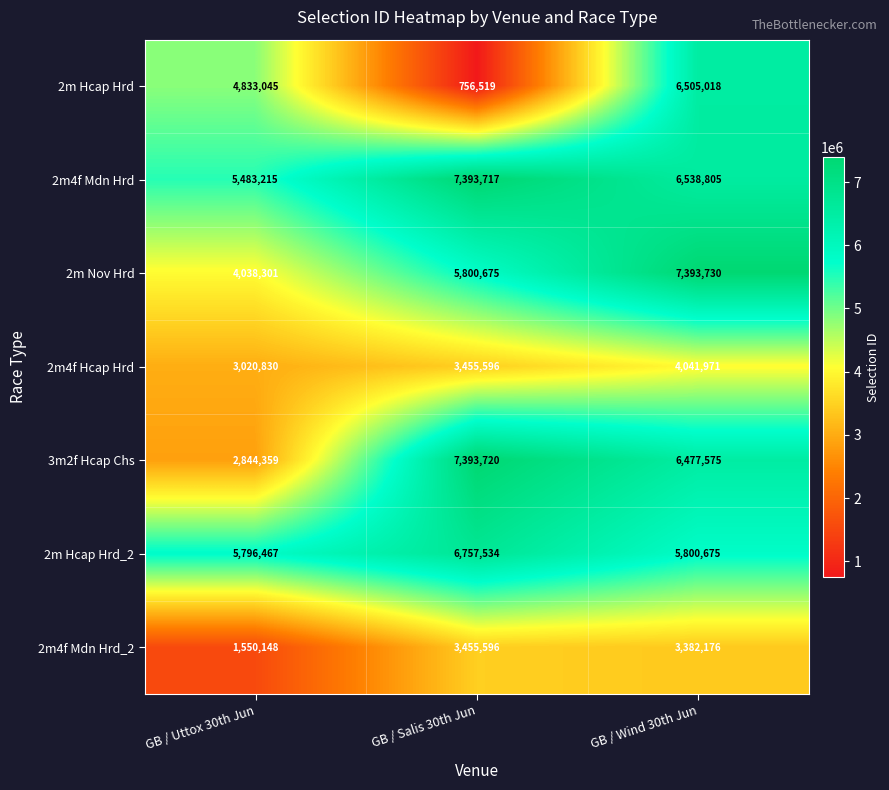

At which label is 2m Hcap Hrd closest to 3630768?

GB / Uttox 30th Jun